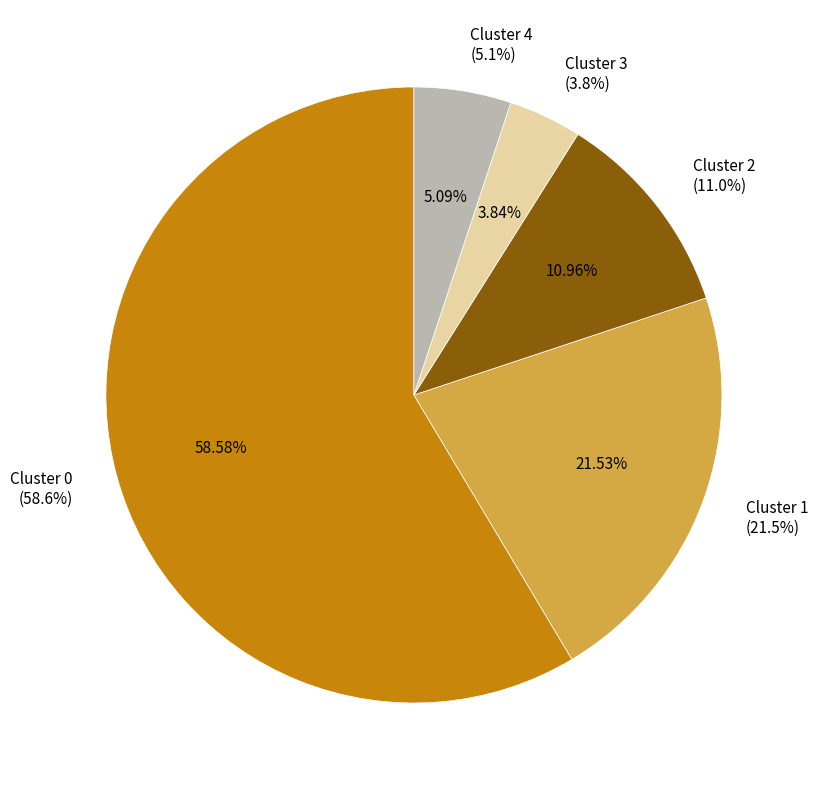

True or false: 0 accounts for 51% of the total.

False